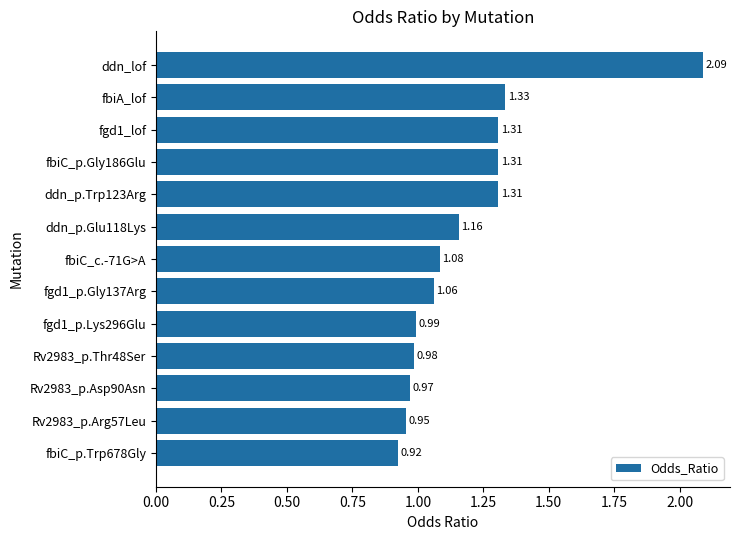

Does the chart contain stacked bars?

No